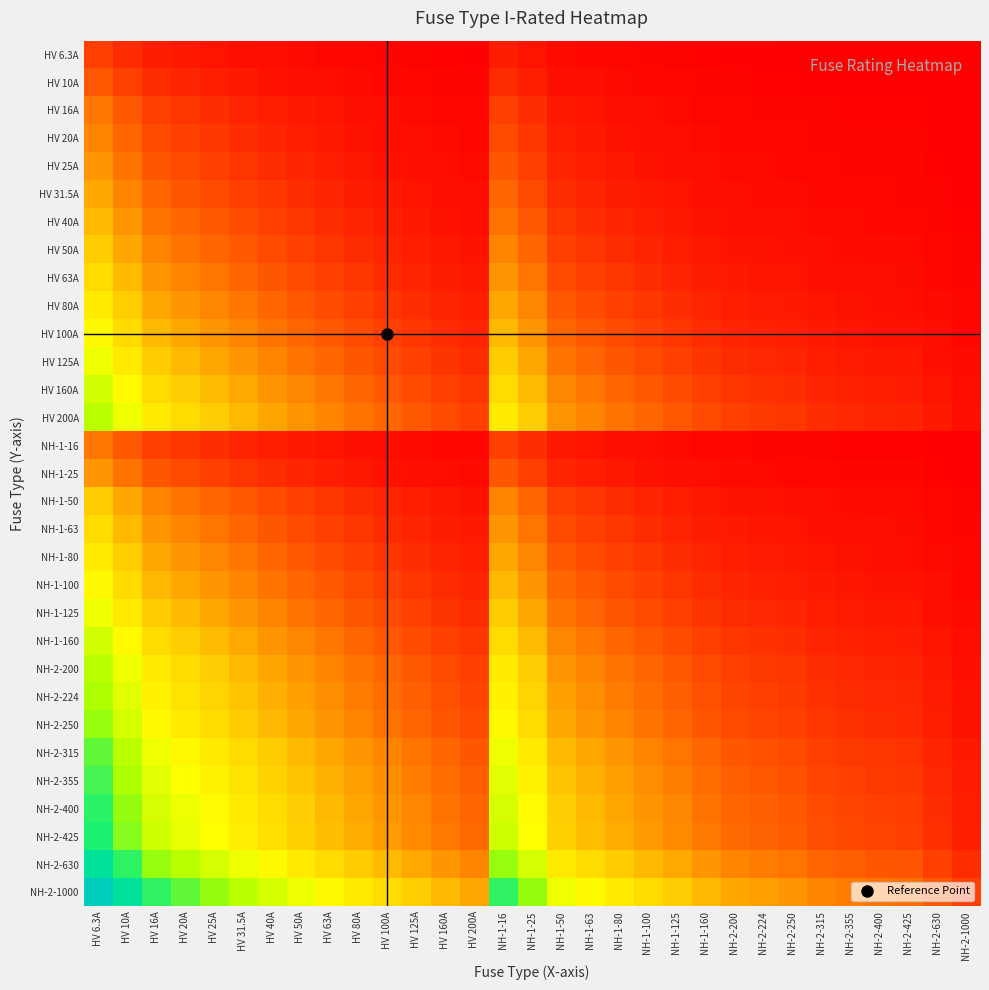

What is the spread (max minus min) of values at NH-2-400?

1.2